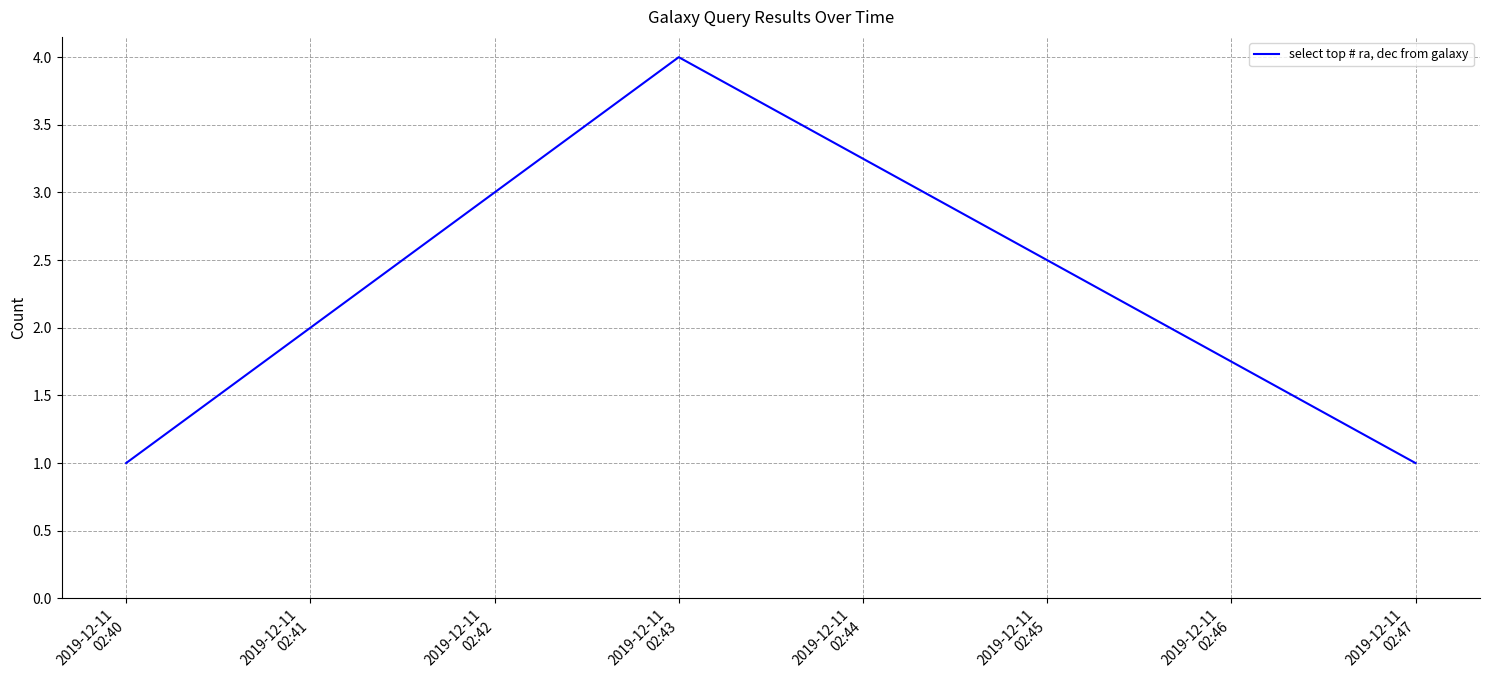

What is the greatest value displayed?

4